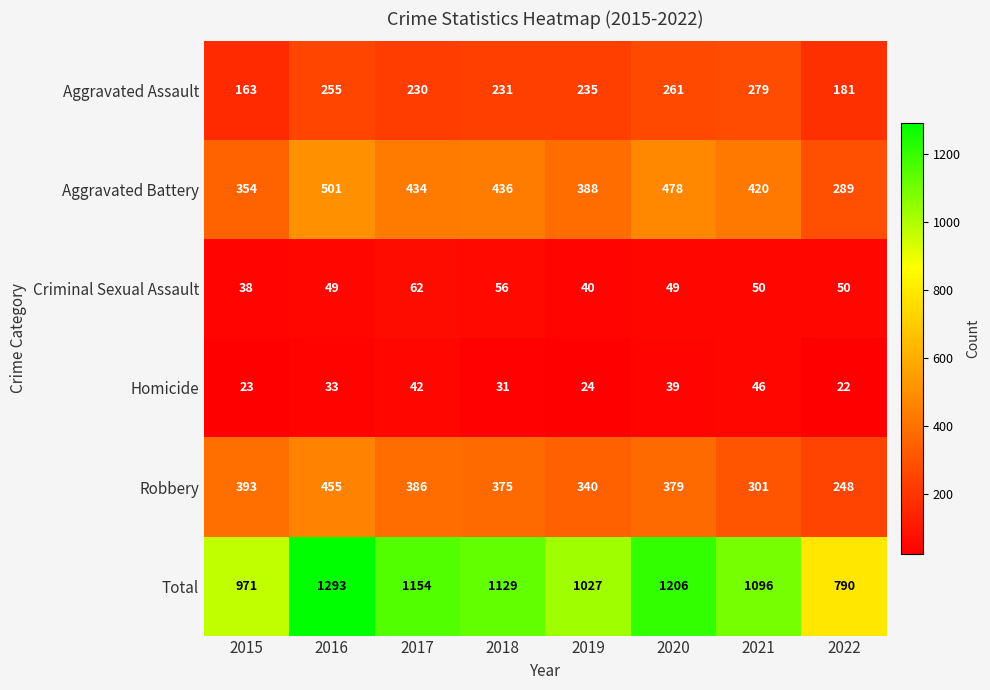

List the series in order of their peak value, lowest first.

Homicide, Criminal Sexual Assault, Aggravated Assault, Robbery, Aggravated Battery, Total